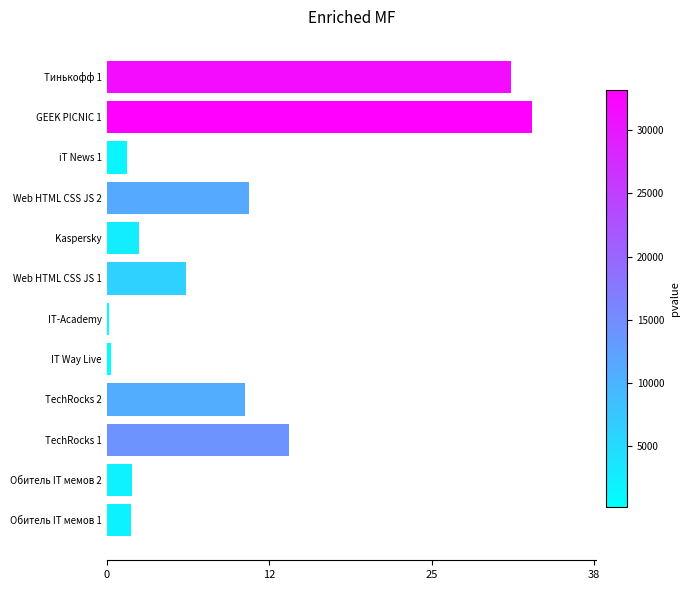

Does the chart contain any negative values?

No